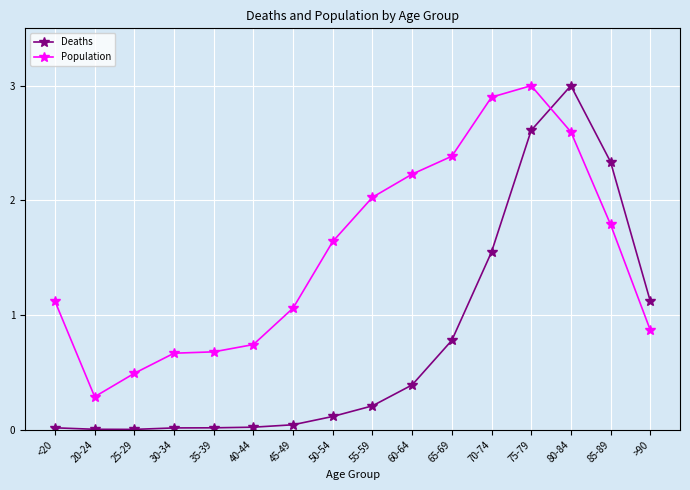

Which series has the largest total across all categories?

Population